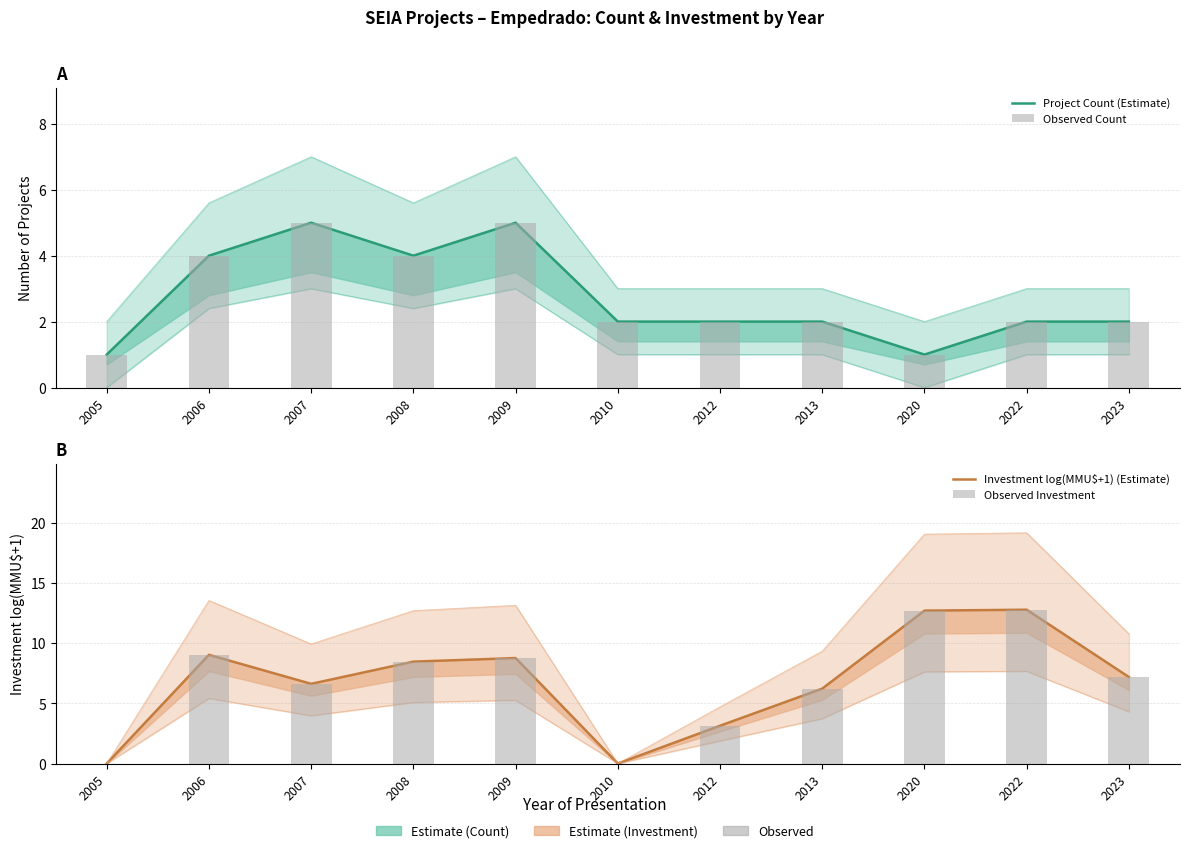

Reading right to left, what are all the values shown in this chart?

Project Count (Estimate): 2.0	2.0	1.0	2.0	2.0	2.0	5.0	4.0	5.0	4.0	1.0
Observed Count: 2.0	2.0	1.0	2.0	2.0	2.0	5.0	4.0	5.0	4.0	1.0
Investment log(MMU$+1) (Estimate): 7.2	12.8	12.7	6.2	3.1	0.0	8.8	8.5	6.6	9.0	0.0
Observed Investment: 7.2	12.8	12.7	6.2	3.1	0.0	8.8	8.5	6.6	9.0	0.0